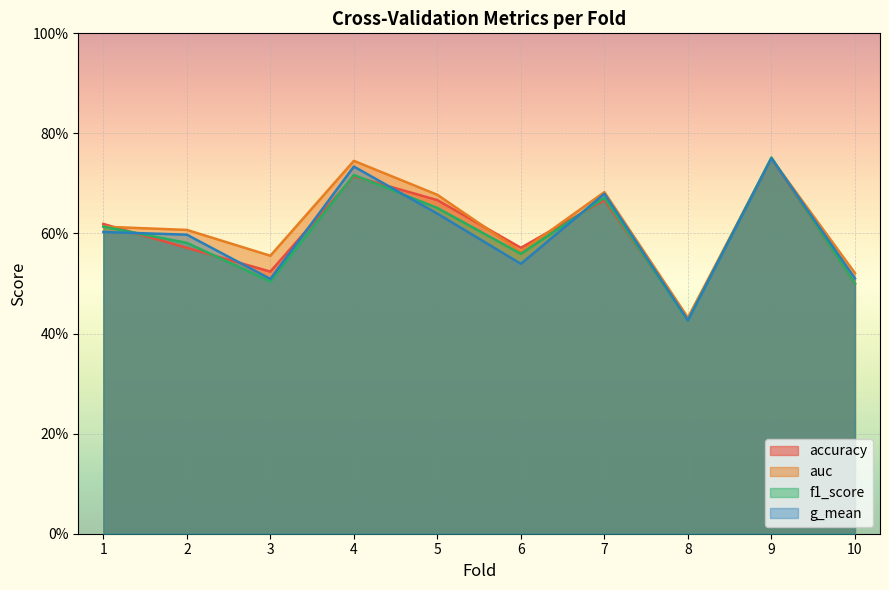

Reading left to right, what are all the values shown in this chart?

accuracy: 1=0.6	2=0.6	3=0.5	4=0.7	5=0.7	6=0.6	7=0.7	8=0.4	9=0.8	10=0.5
auc: 1=0.6	2=0.6	3=0.6	4=0.7	5=0.7	6=0.6	7=0.7	8=0.4	9=0.8	10=0.5
f1_score: 1=0.6	2=0.6	3=0.5	4=0.7	5=0.7	6=0.6	7=0.7	8=0.4	9=0.8	10=0.5
g_mean: 1=0.6	2=0.6	3=0.5	4=0.7	5=0.6	6=0.5	7=0.7	8=0.4	9=0.8	10=0.5